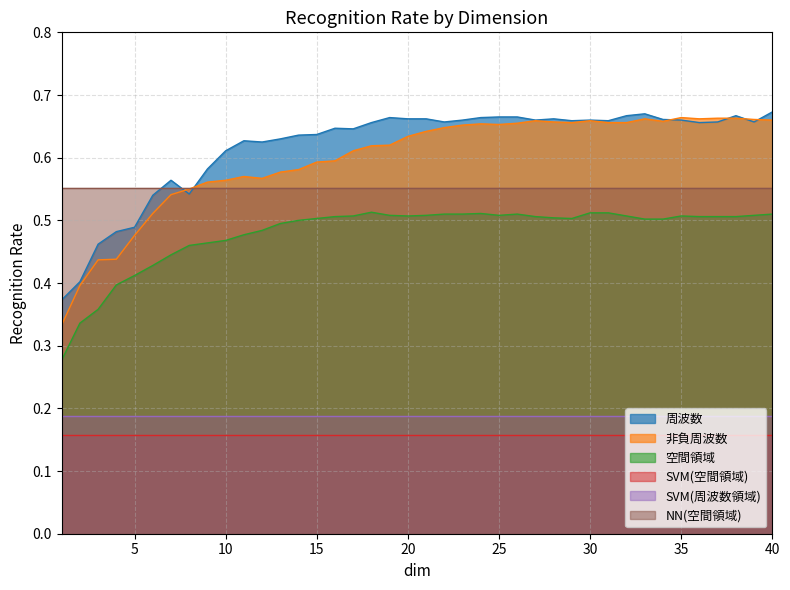

At how many categories does at least one series exceed 0?

40